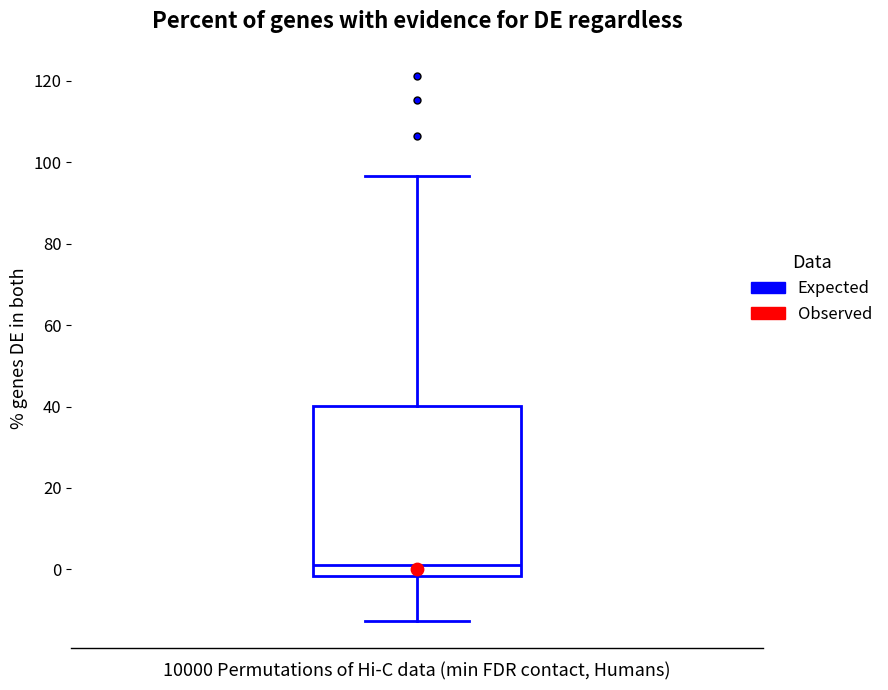

Read this box plot against the y-axis: the position of the median line, the range covered by the box, and the ends of both whiskers. The values are not printed on the chart, so give them approximately, as read against the axis.

median 2, box -2 to 40, whiskers -12 to 96